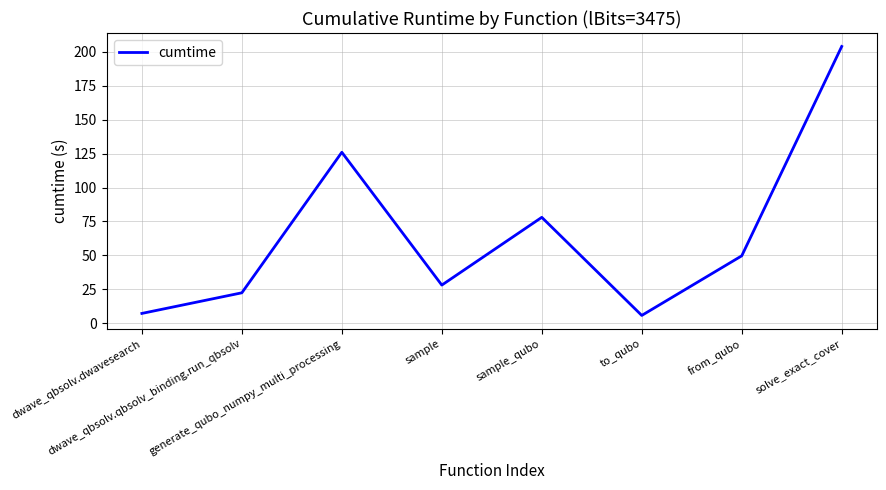

What is the difference between the maximum and minimum values?

198.4